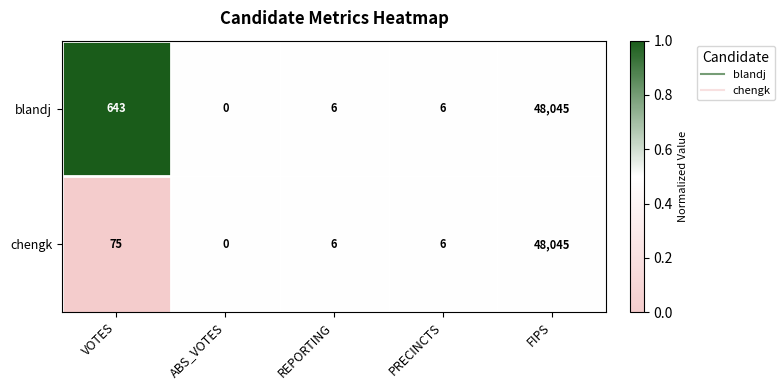

At which label does chengk first exceed 6?

VOTES